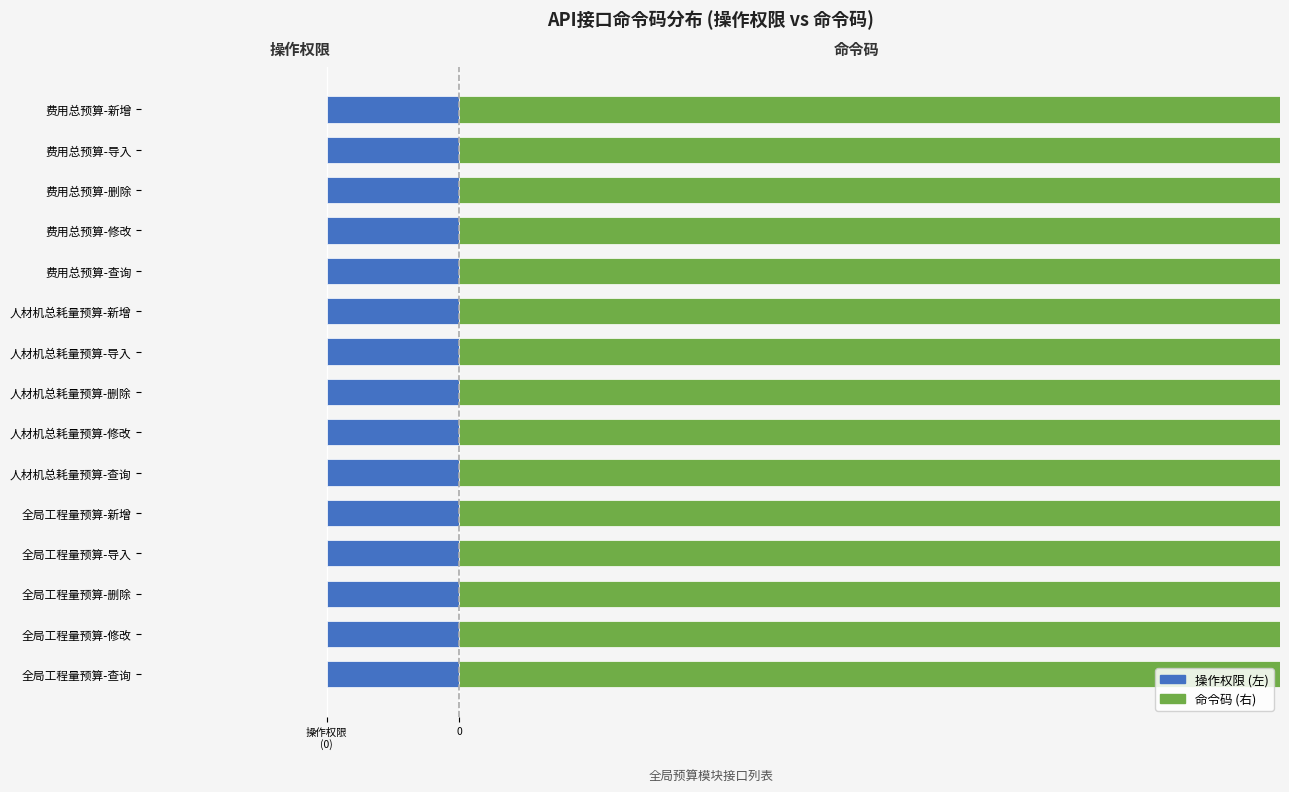

True or false: 命令码 (右) has a value of 136.1 at 费用总预算-查询.

False